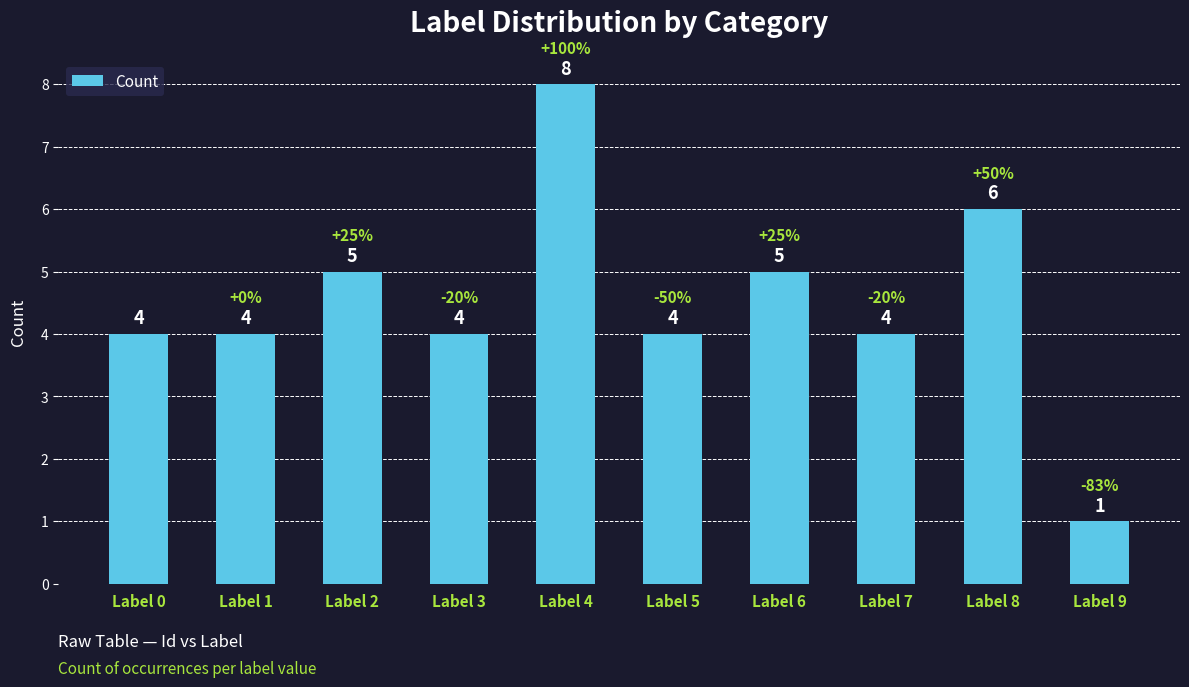

Reading left to right, list all the values displayed in this chart.

Label 0=4	Label 1=4	Label 2=5	Label 3=4	Label 4=8	Label 5=4	Label 6=5	Label 7=4	Label 8=6	Label 9=1